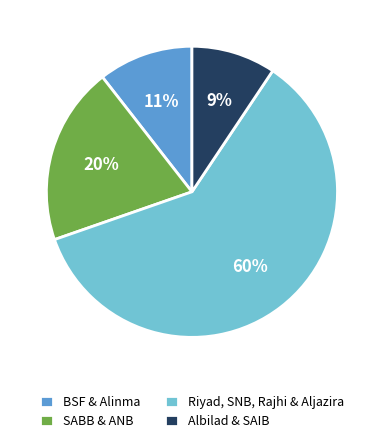

To the nearest percent, what percentage of the pie is Albilad & SAIB?

9%